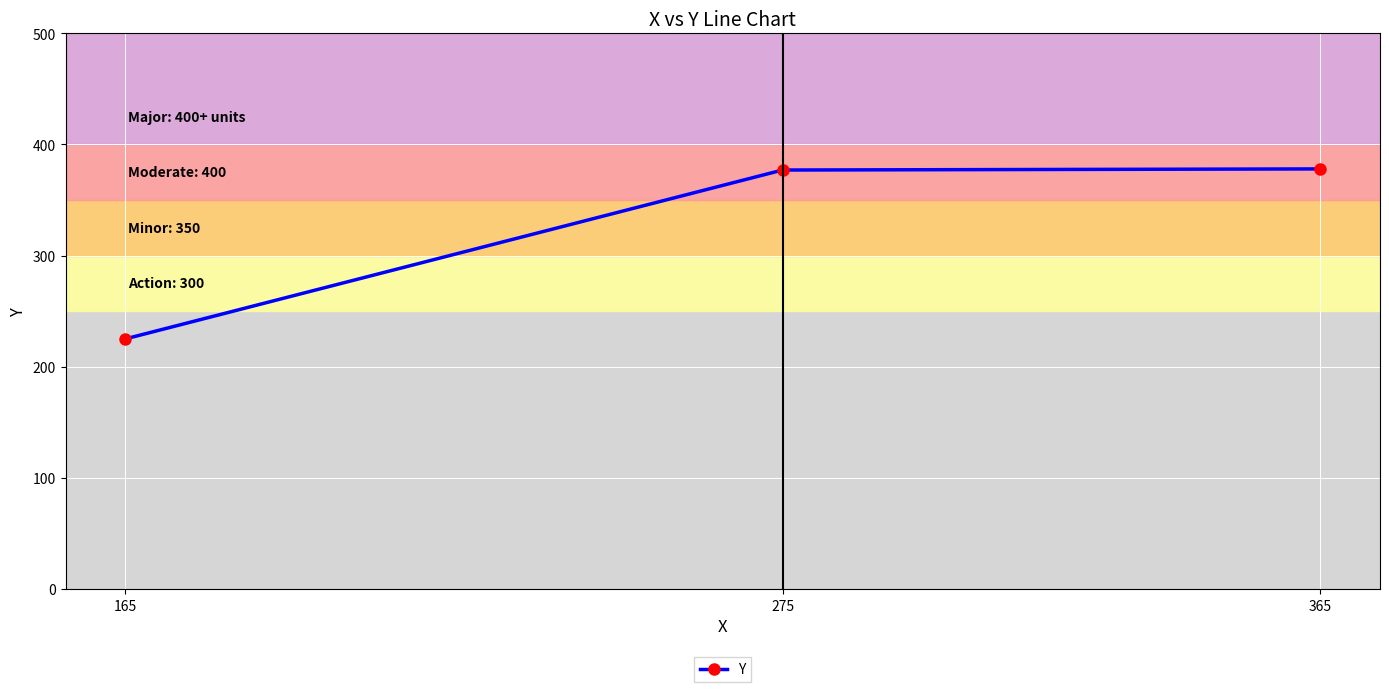

What is the greatest value displayed?

378